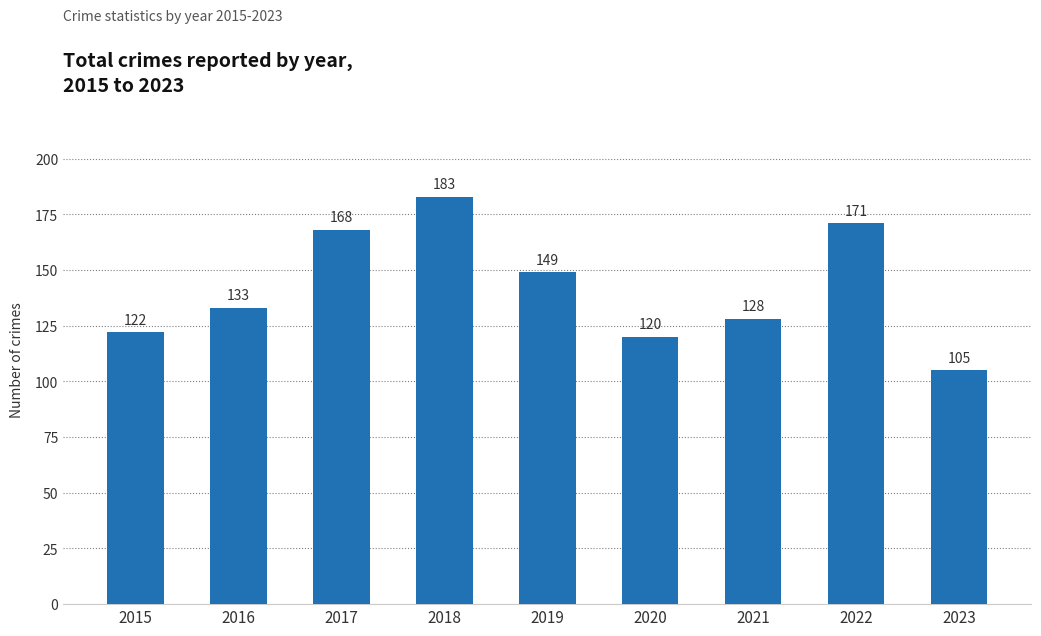

List the labels in order of value, largest first.

2018, 2022, 2017, 2019, 2016, 2021, 2015, 2020, 2023